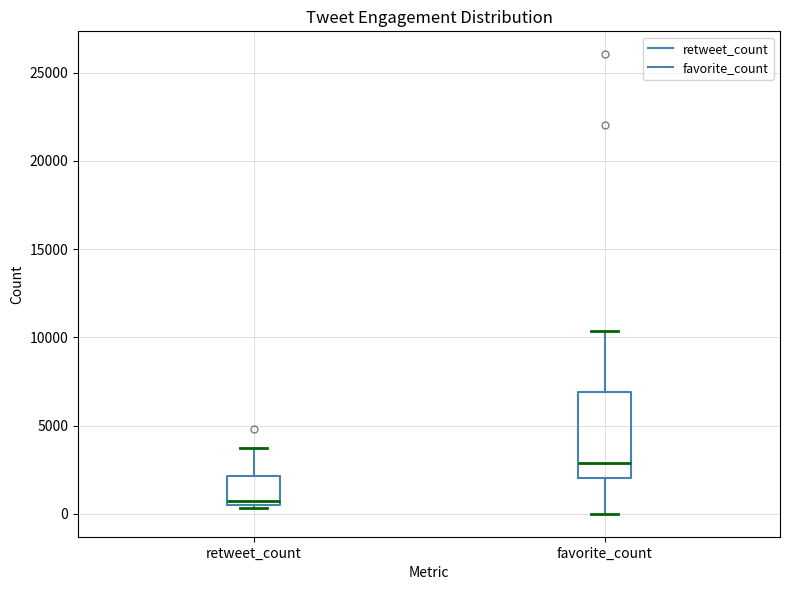

Where is the lower edge of the box for retweet_count on the y-axis? The values are not printed on the chart, so give them approximately, as read against the axis.

500